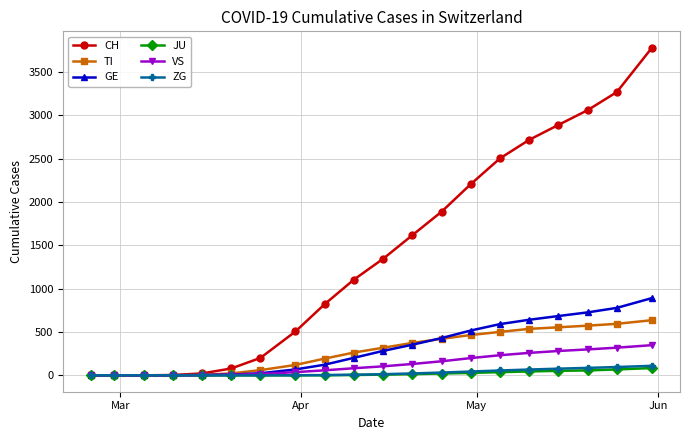

Which series has the widest spread of values?

CH